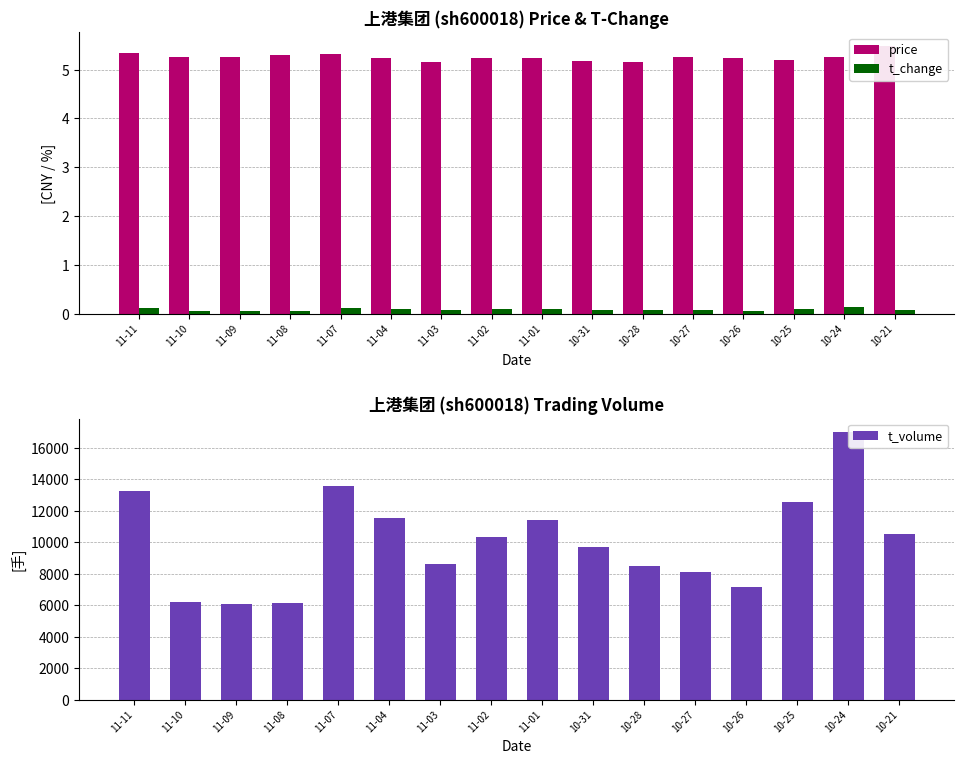

What is the difference between the maximum and second lowest values in the t_change series?

0.1